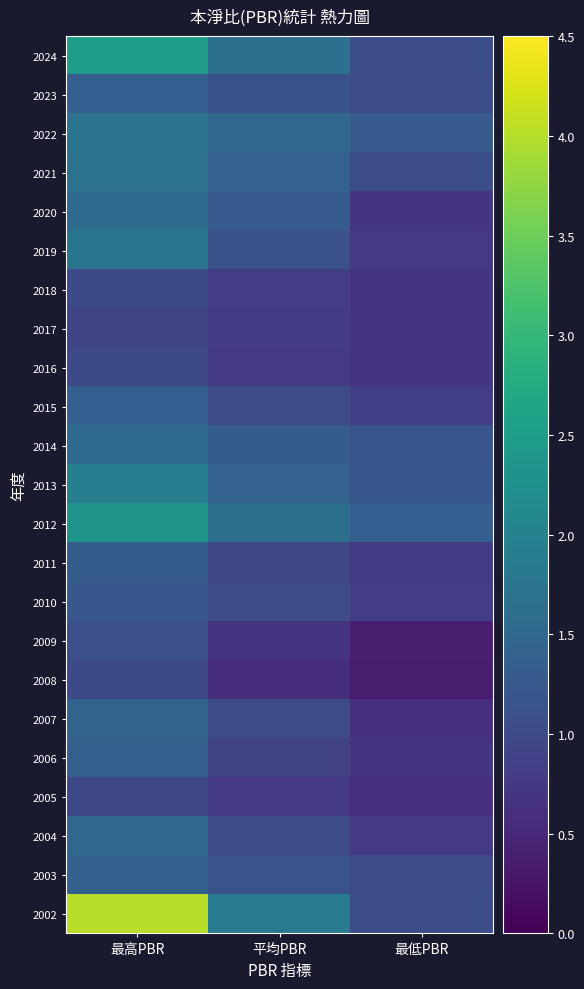

Which label corresponds to the smallest value in the chart?

最低PBR